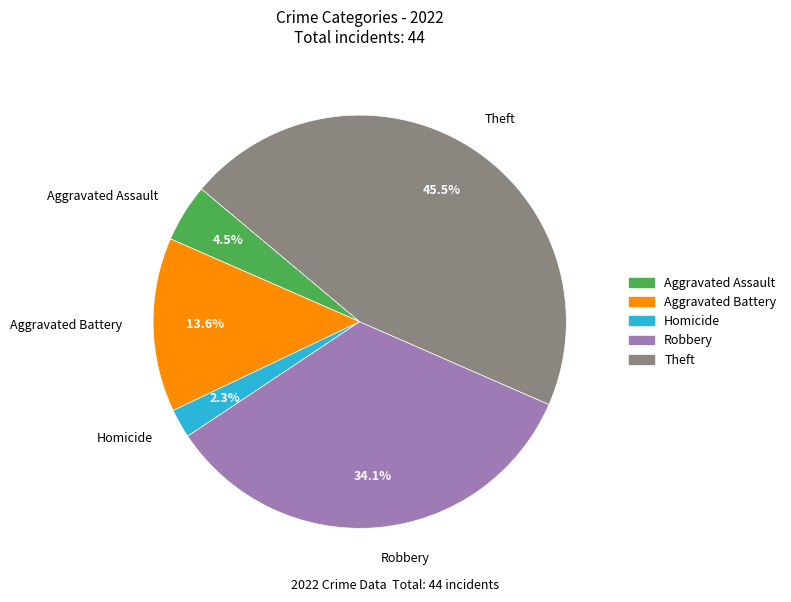

To the nearest percent, what is the average slice percentage?

20%